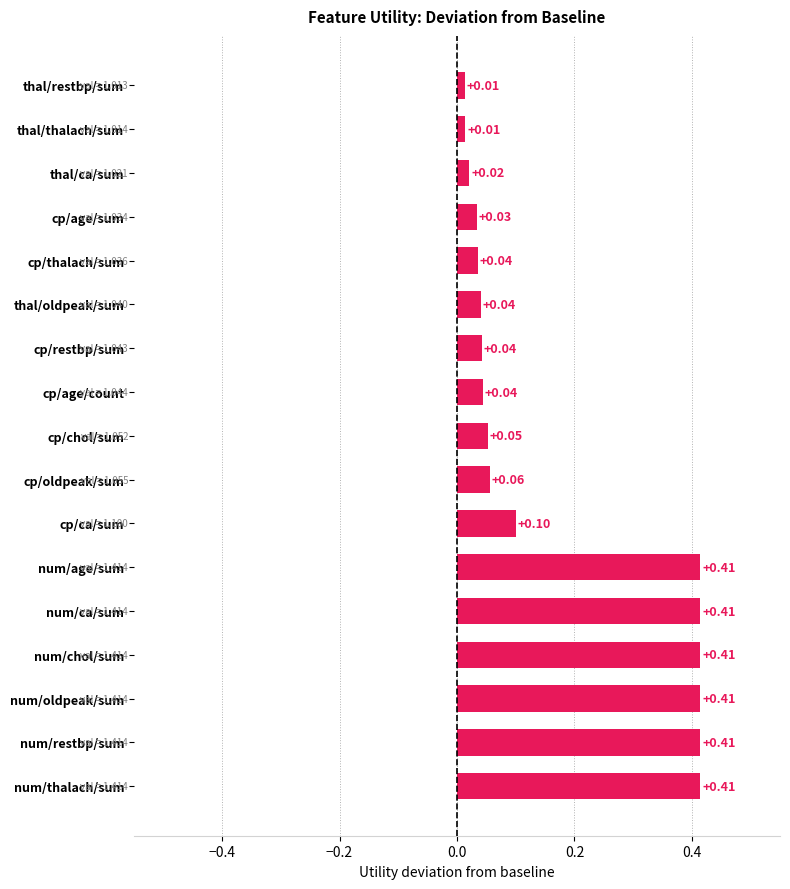

Which has a higher value, num/restbp/sum or cp/oldpeak/sum?

num/restbp/sum